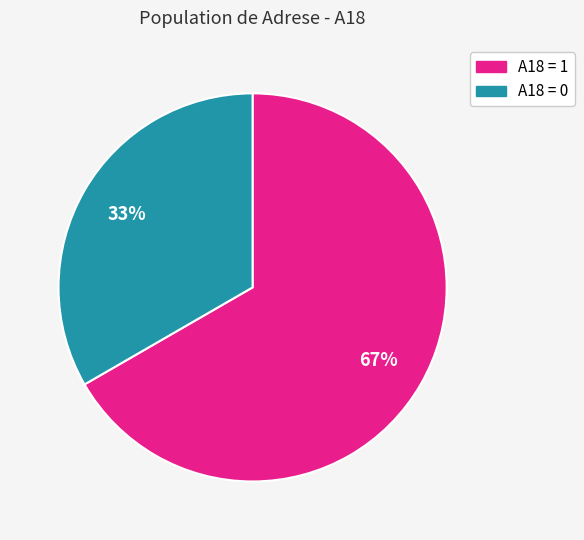

The A18 = 1 slice represents 67% of the pie. True or false?

True